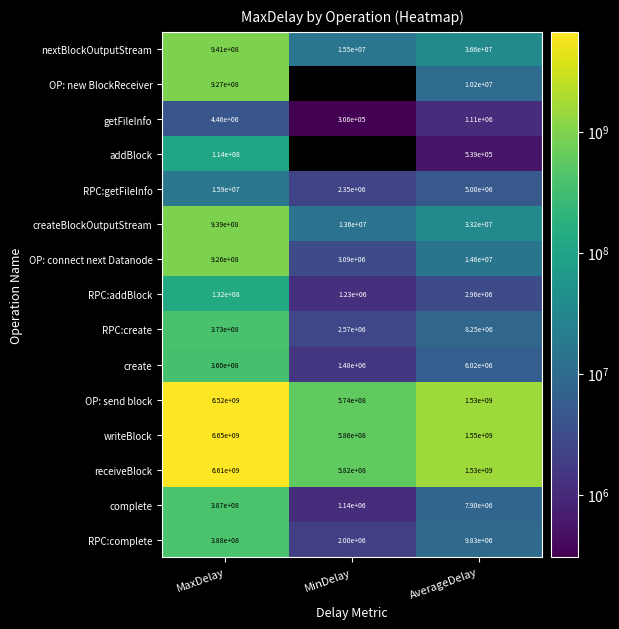

At which category does the chart reach its minimum across all series?

MinDelay